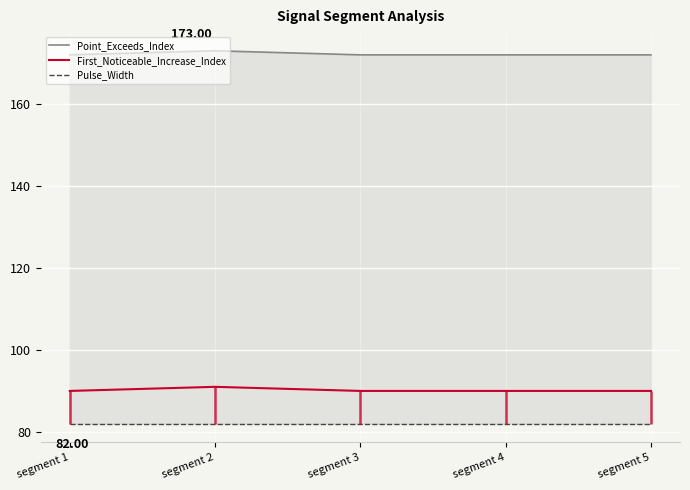

Which label corresponds to the smallest value in the chart?

segment 1